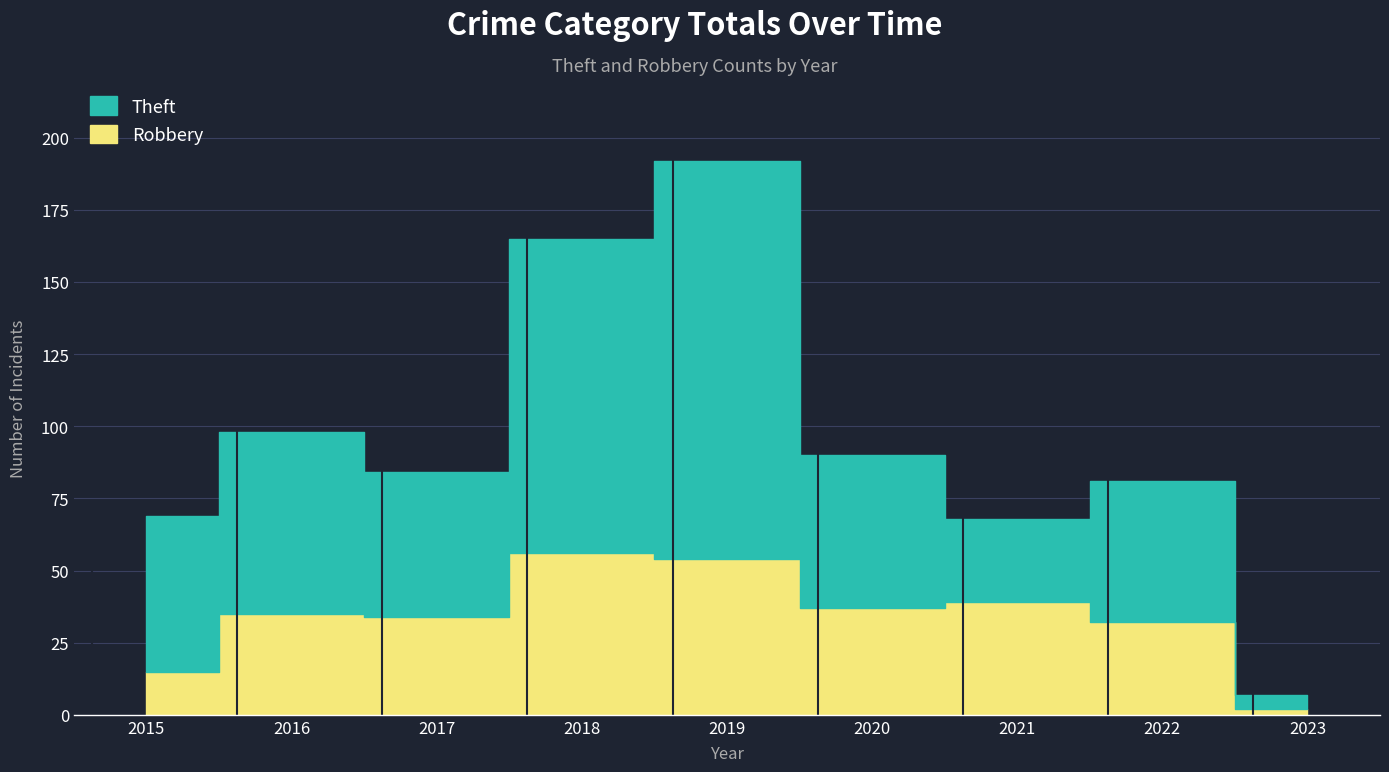

How many lines are shown in the chart?

2